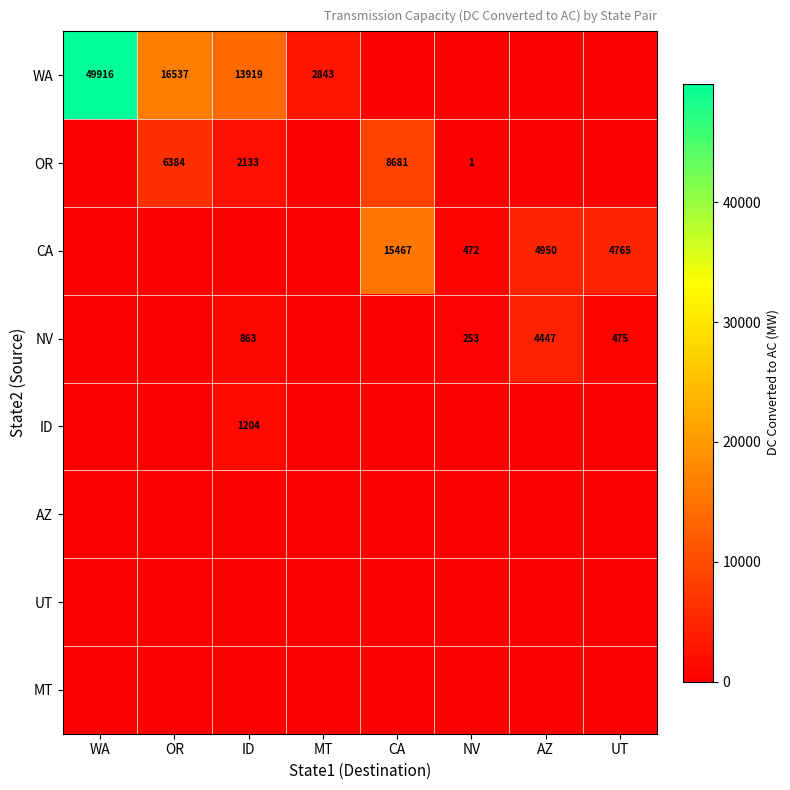

At which category does the chart reach its peak across all series?

WA